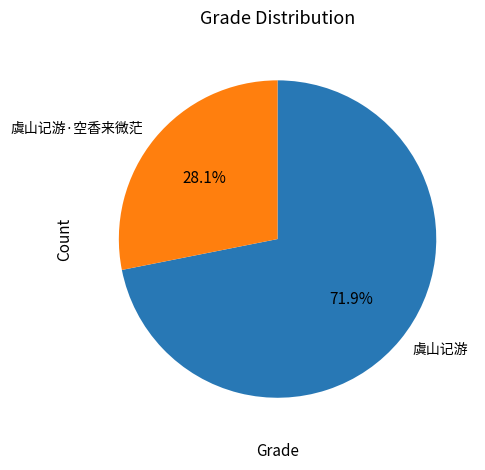

Does 虞山记游 represent more than half of the total?

Yes